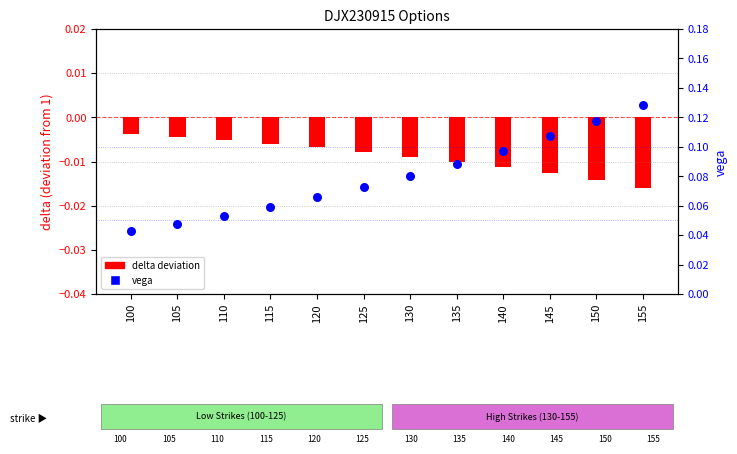

What is the total value across all series at 140?

0.1